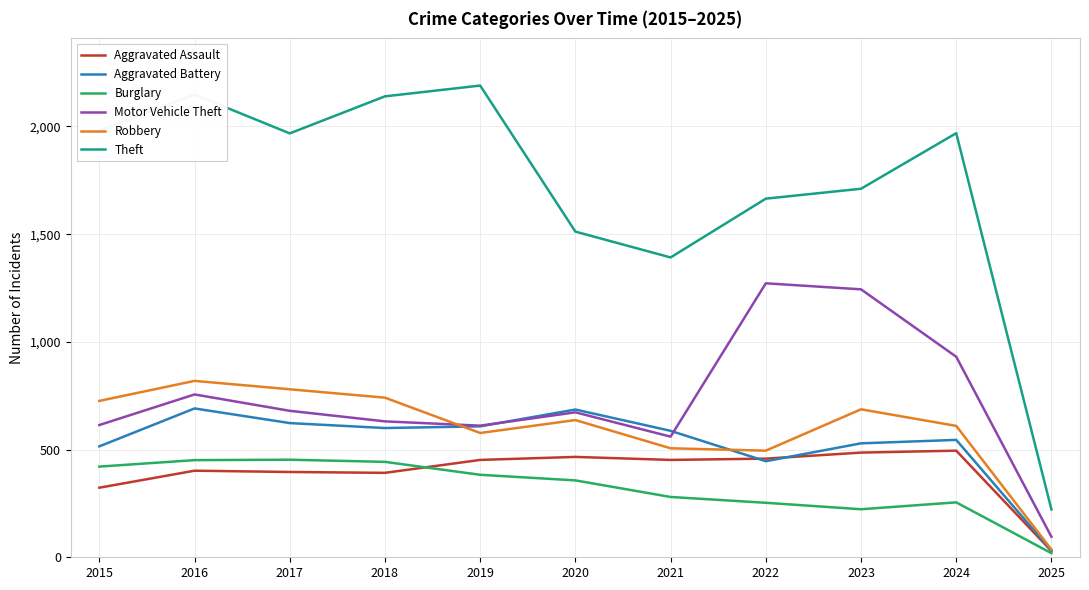

What is the difference between the highest and lowest values at 2020?

1155